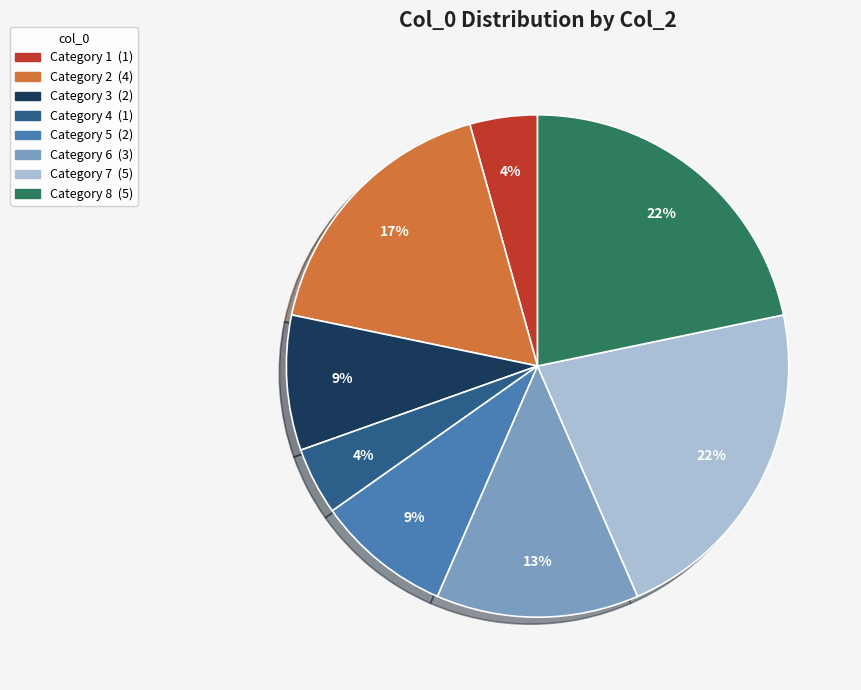

To the nearest percent, what is the average slice percentage?

12%